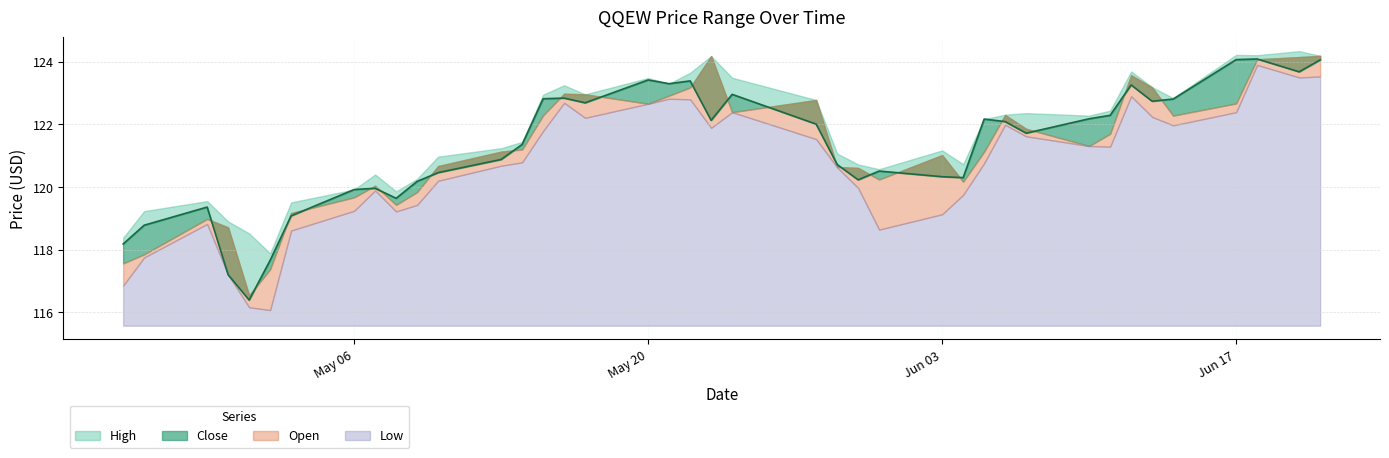

Which series changed the most between 2024-05-03 and 2024-05-20?

Close